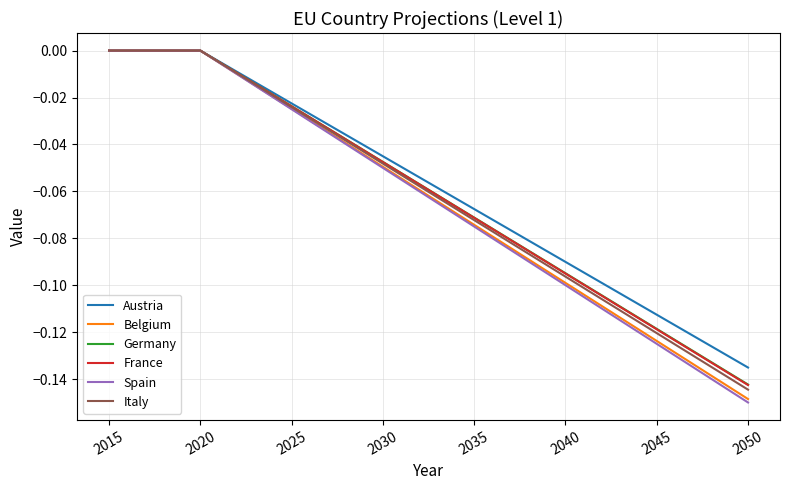

Which series has the largest range (max minus min)?

Spain